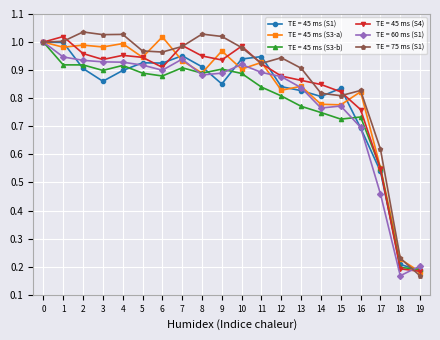

What is the total value across all series at 1?

5.9